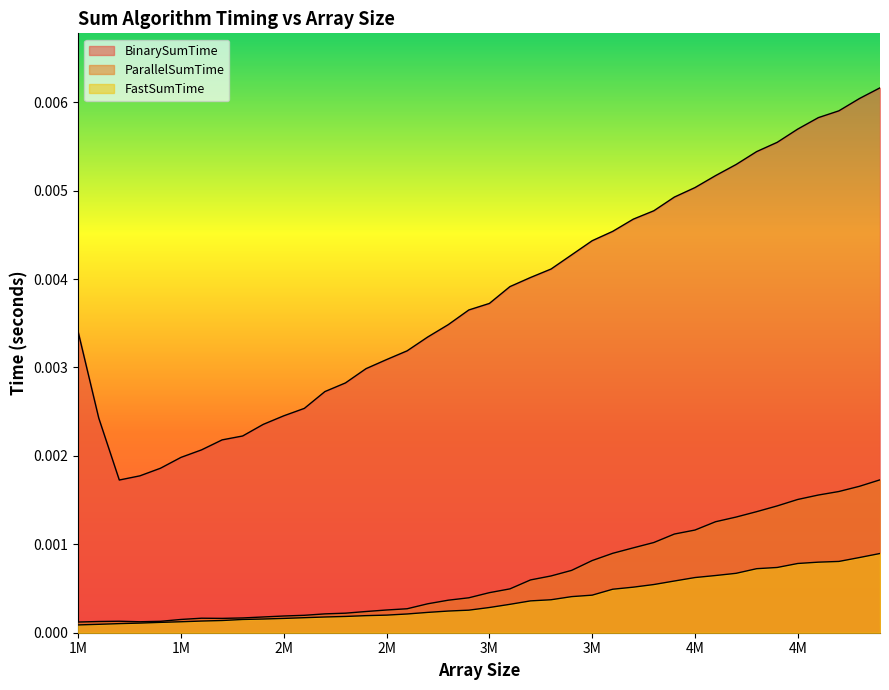

Does the chart display data point markers on the line(s)?

No